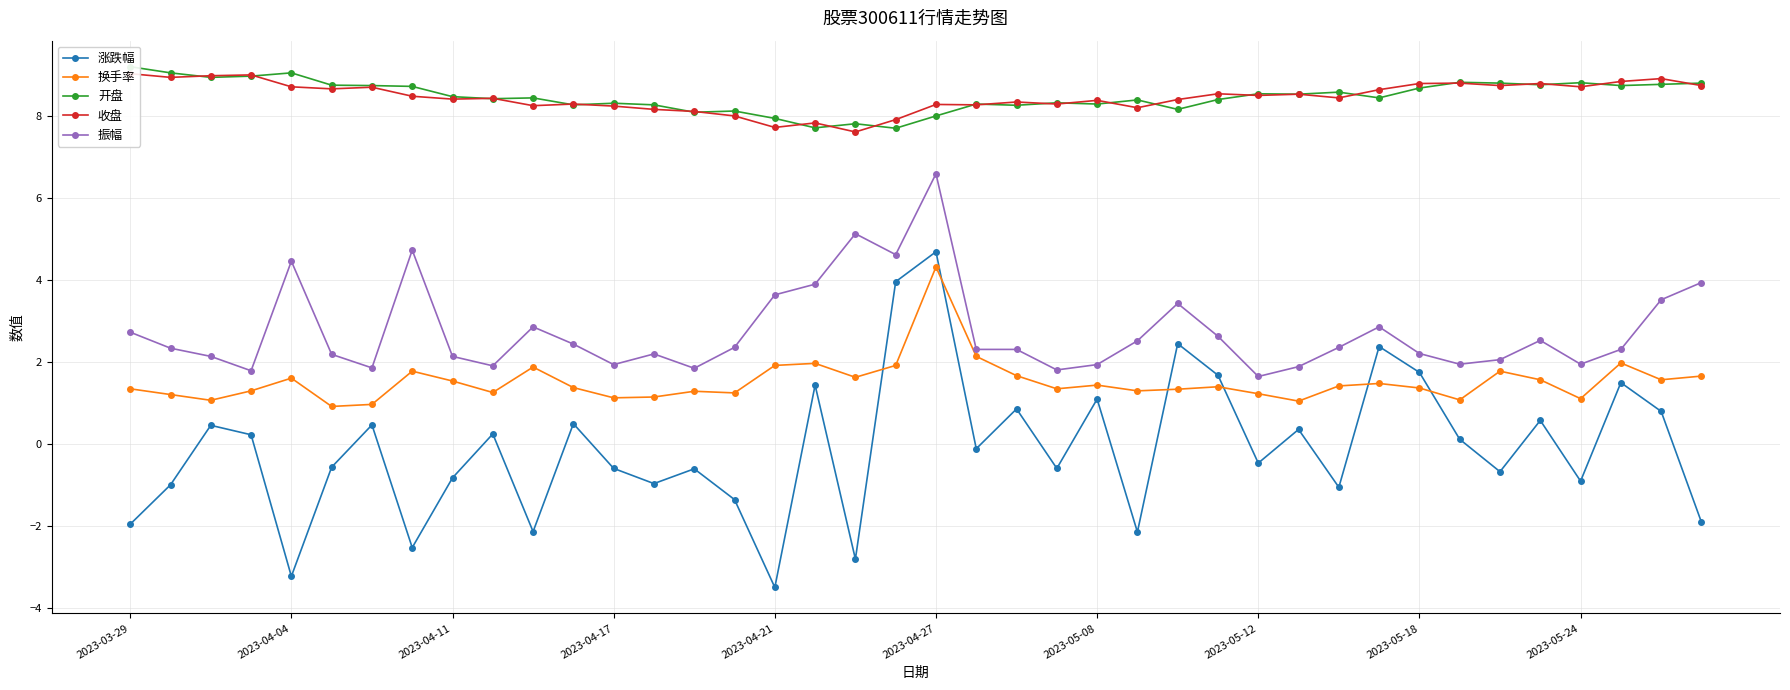

How many intersections are there between 收盘 and 开盘?

24